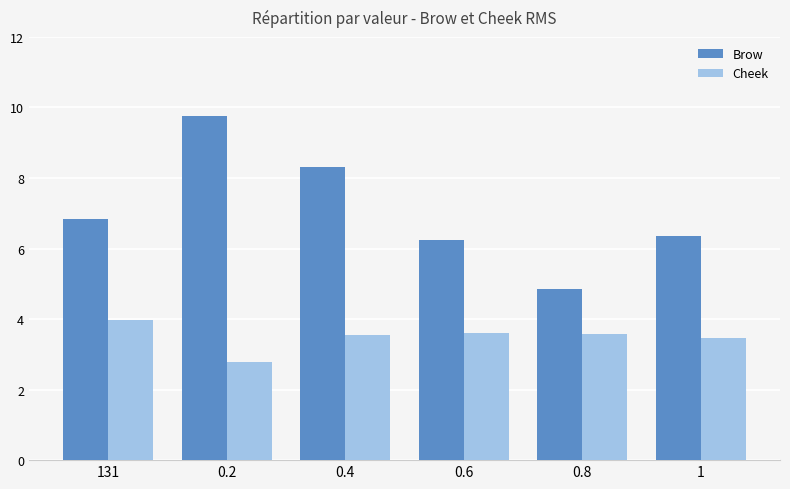

Which series has the widest spread of values?

Brow